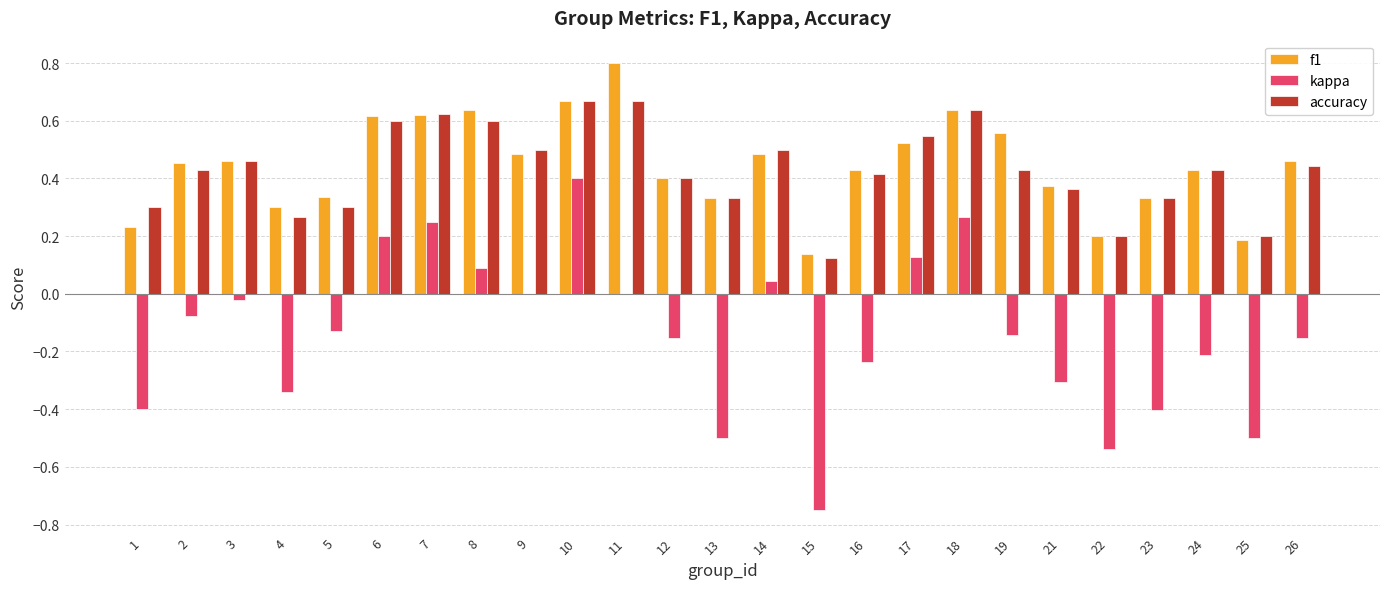

At which label does kappa first exceed 0?

6